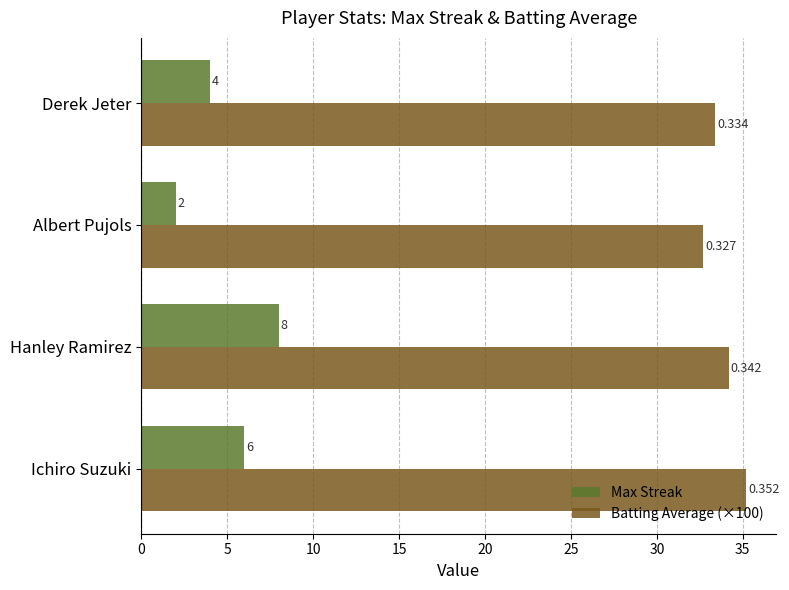

What is the sum of all Max Streak values?

20.0